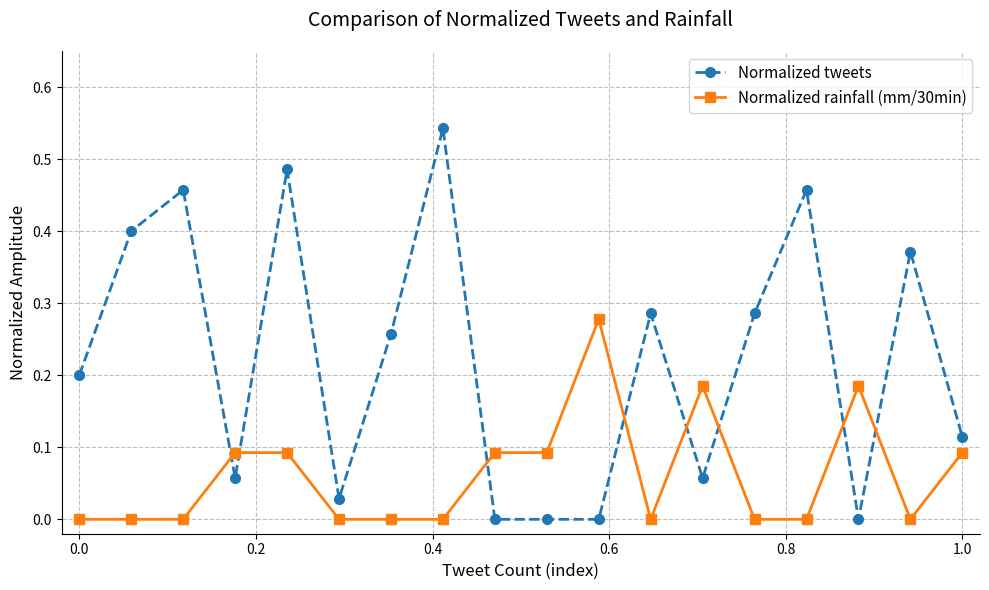

How many series are shown in this chart?

2